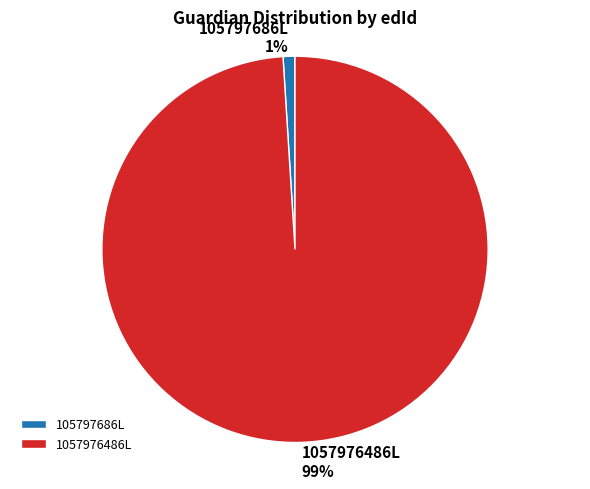

How many slices are in this pie chart?

2